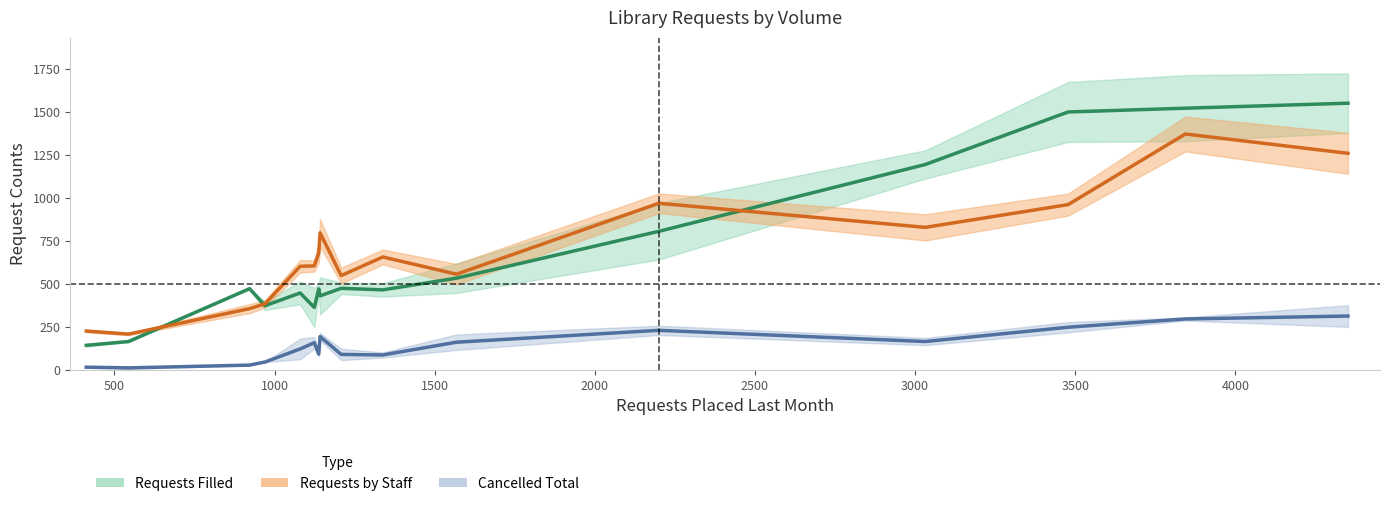

Does the chart have visible grid lines?

No